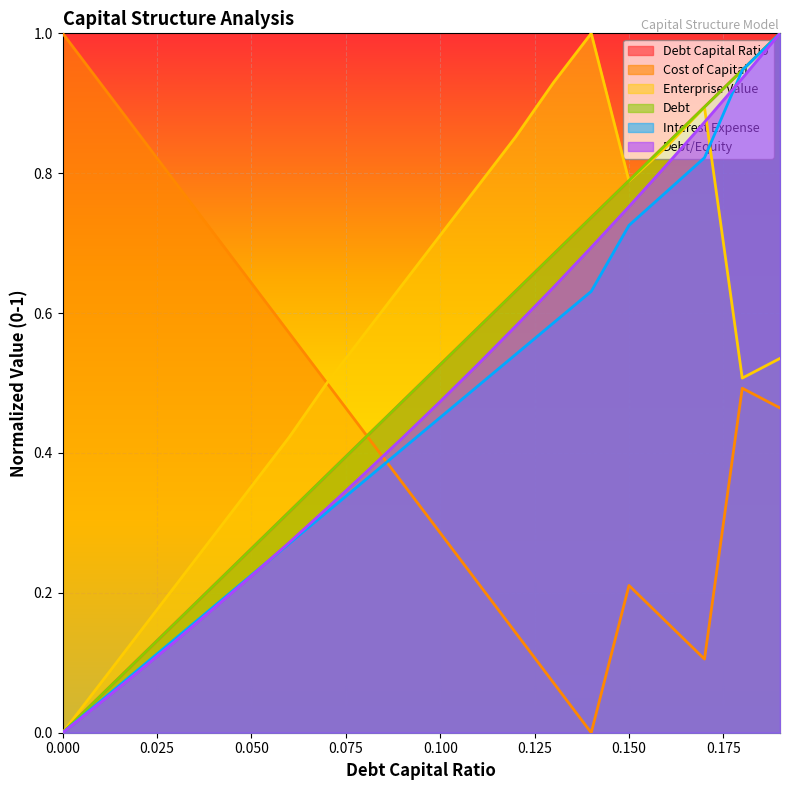

What is the difference between the highest and lowest values at 0.04?

0.5